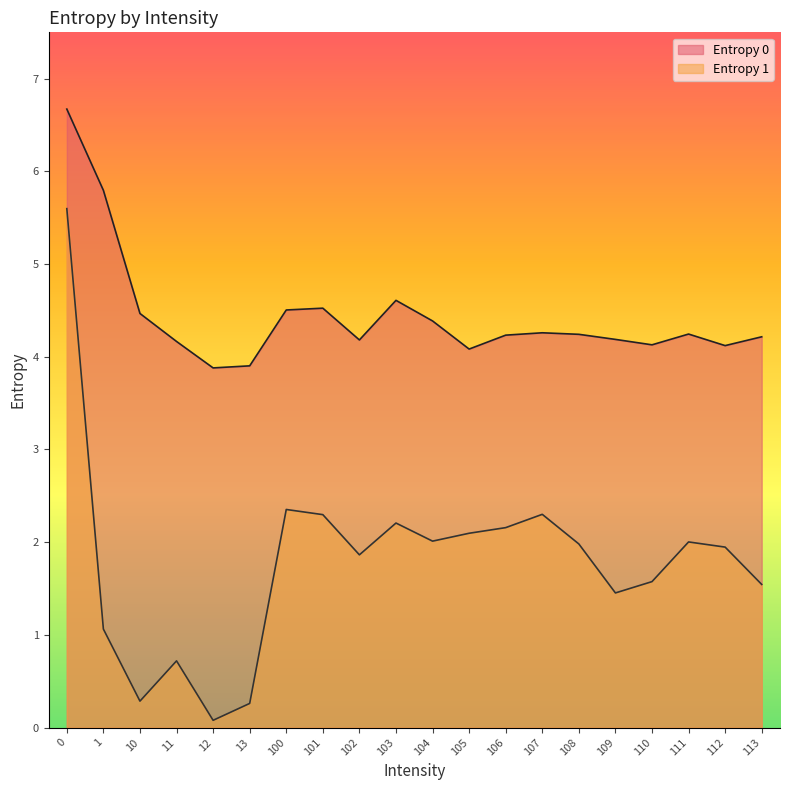

Which series has the widest spread of values?

Entropy 1